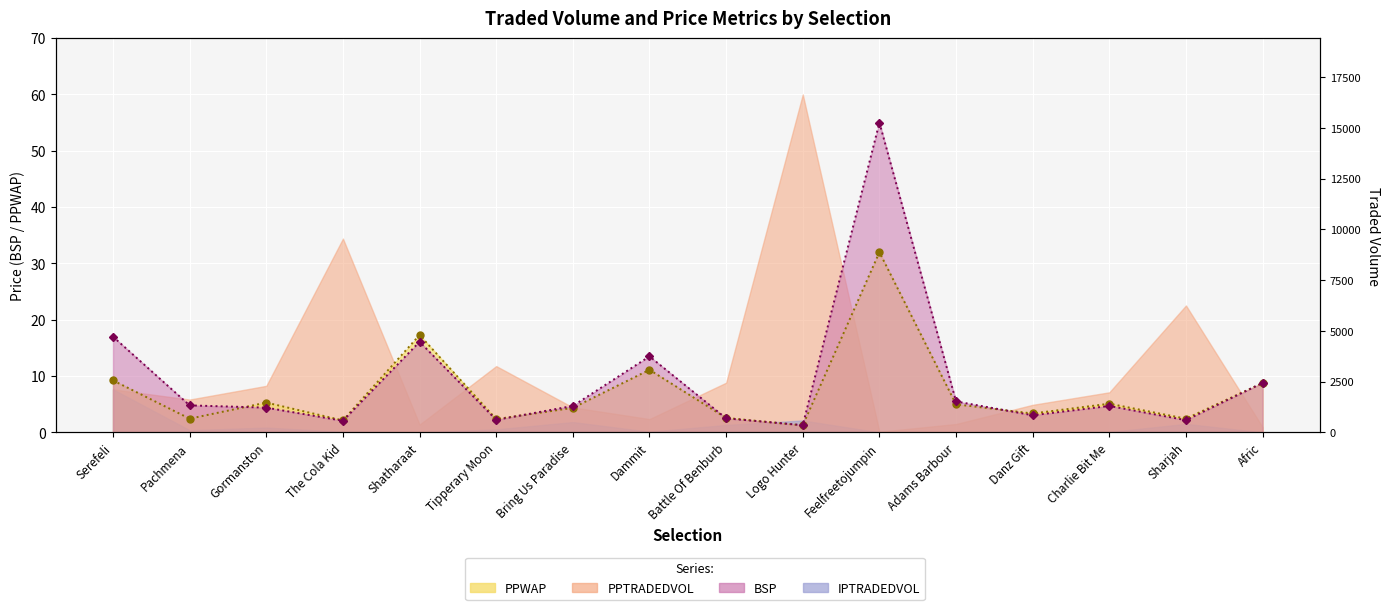

True or false: PPWAP has a value of 2.4 at Sharjah.

True